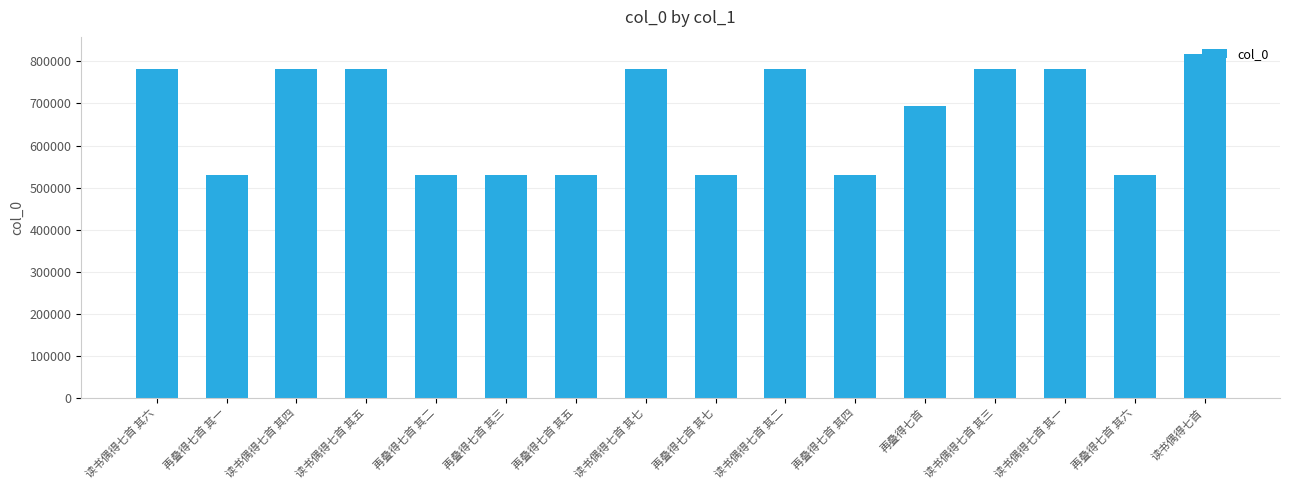

Is it true that the value at 再叠得七首 其三 is 529223?

True